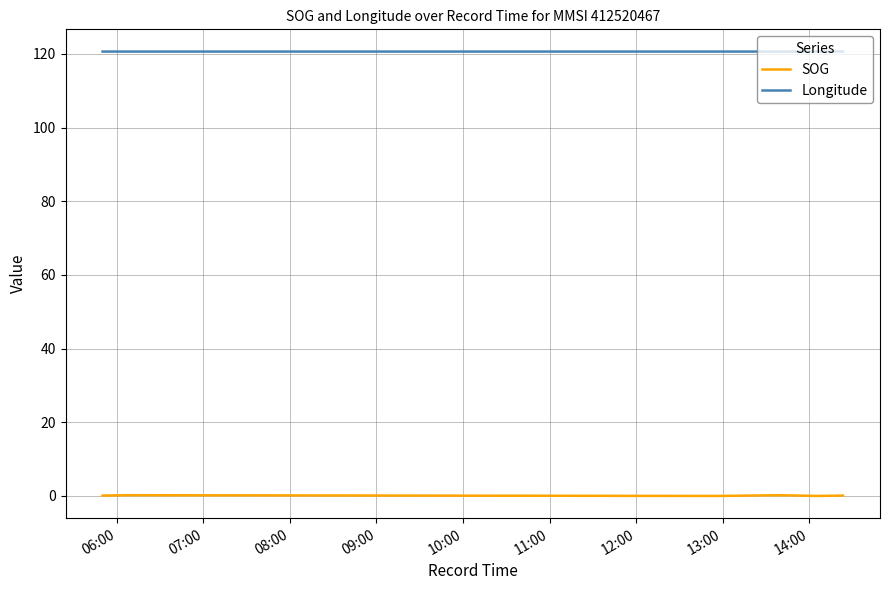

List the series in order of their overall mean, lowest first.

SOG, Longitude